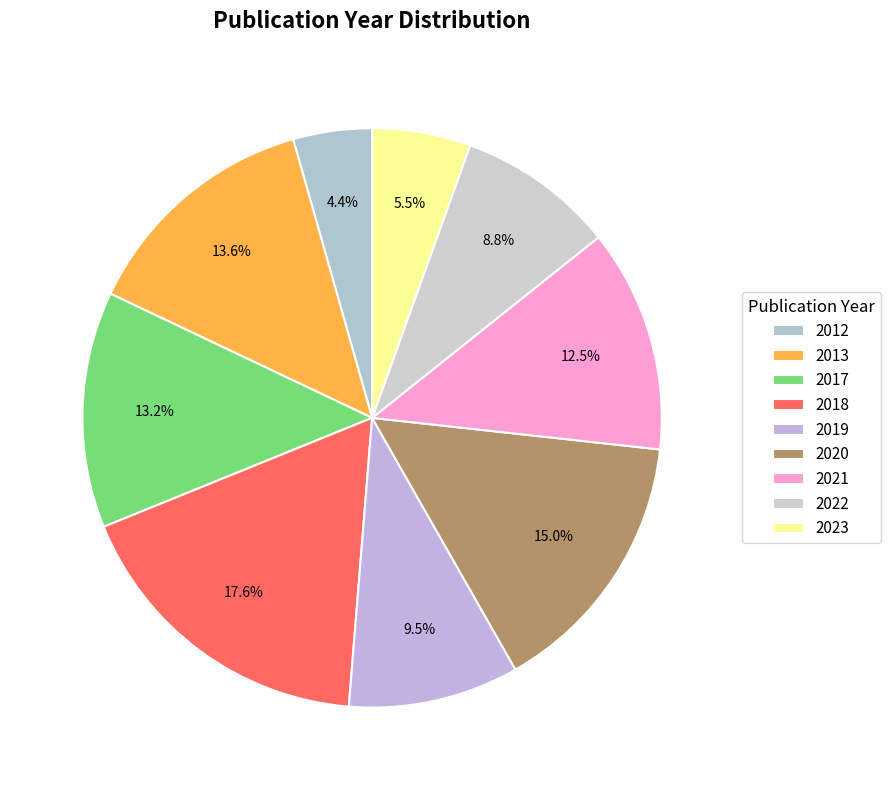

The 2022 slice represents 9% of the pie. True or false?

True